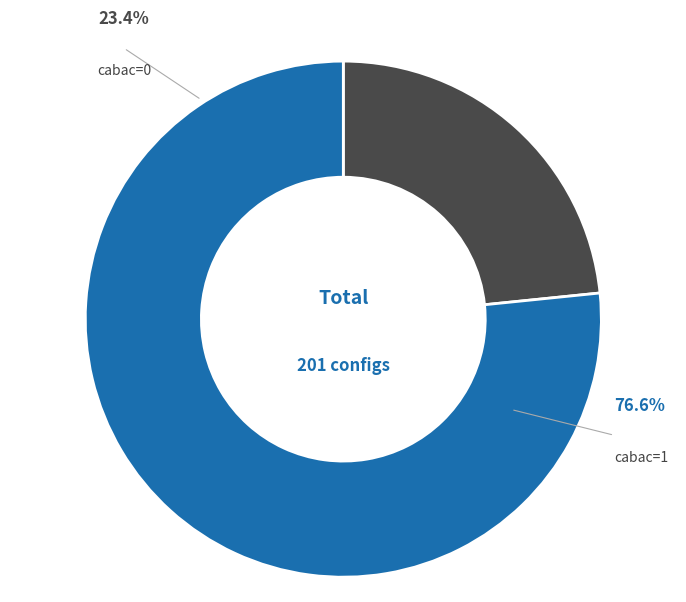

To the nearest percent, what portion does cabac=0 represent?

23%